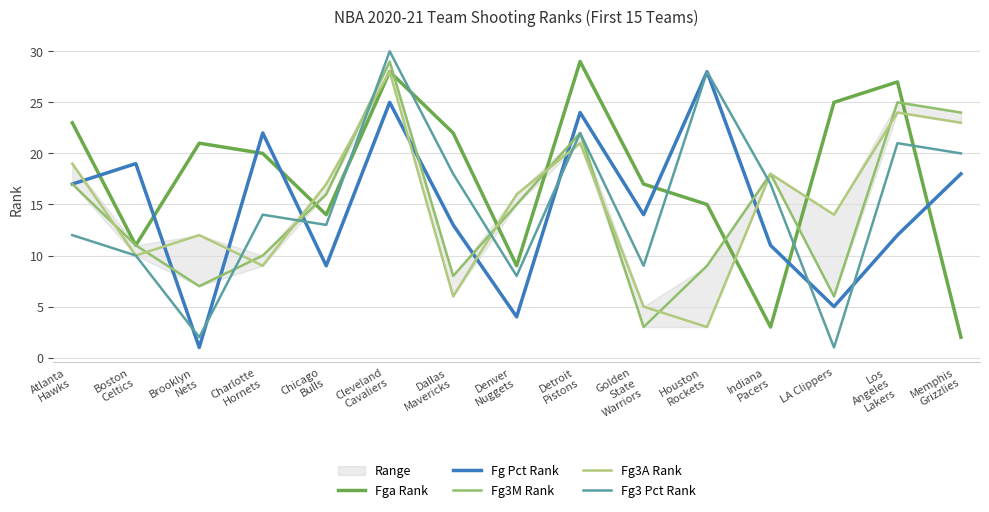

What is the smallest value displayed?

1